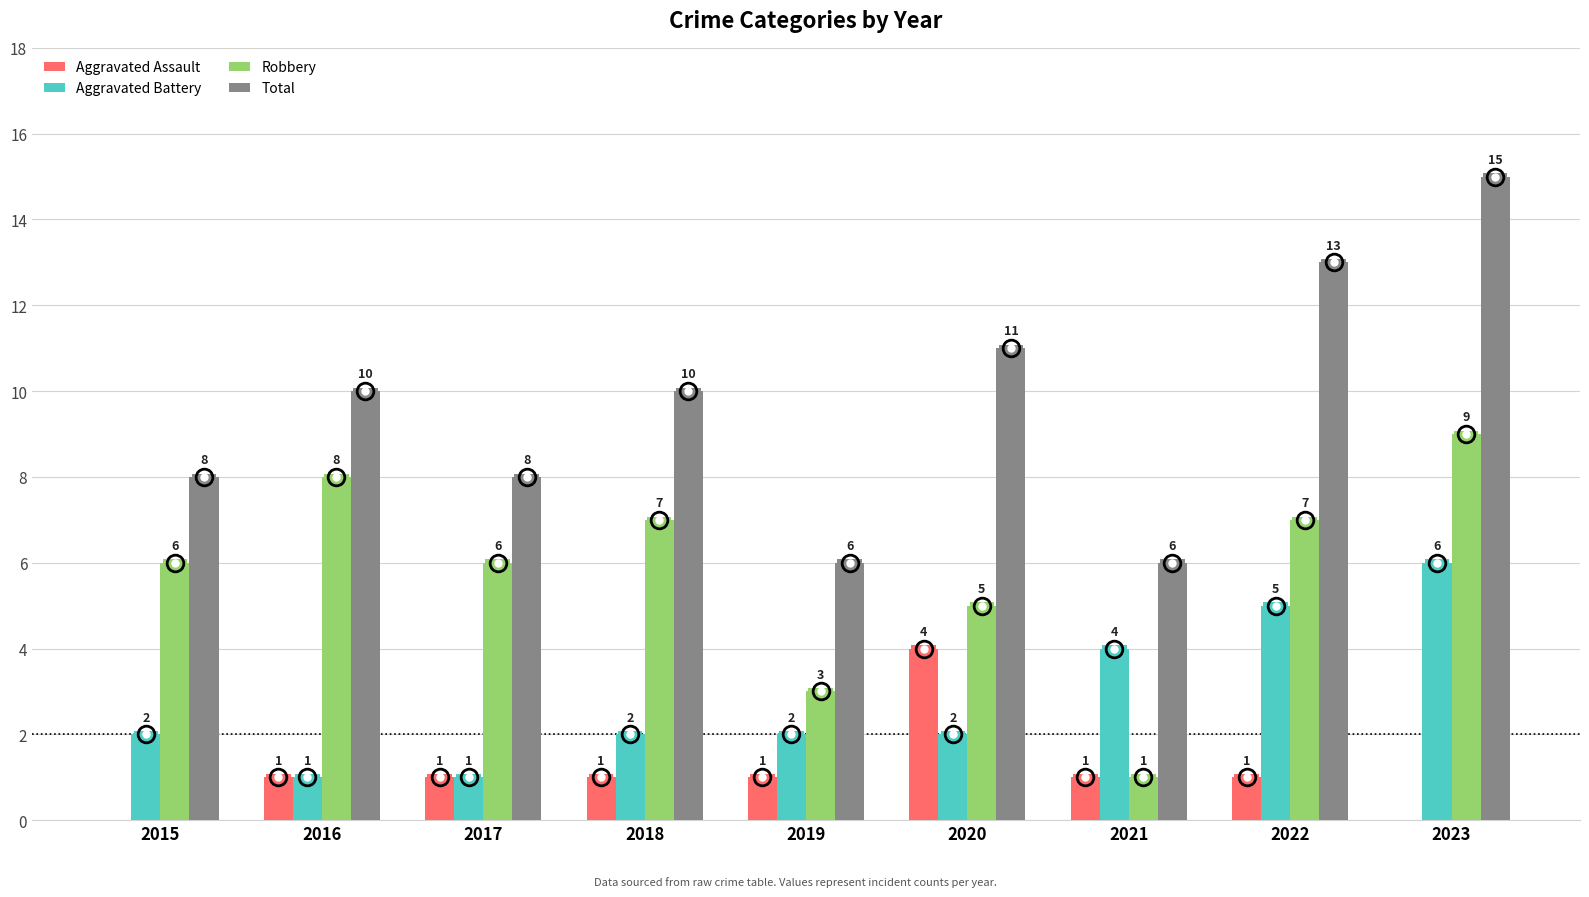

What are all the series names shown in the legend?

Aggravated Assault, Aggravated Battery, Robbery, Total